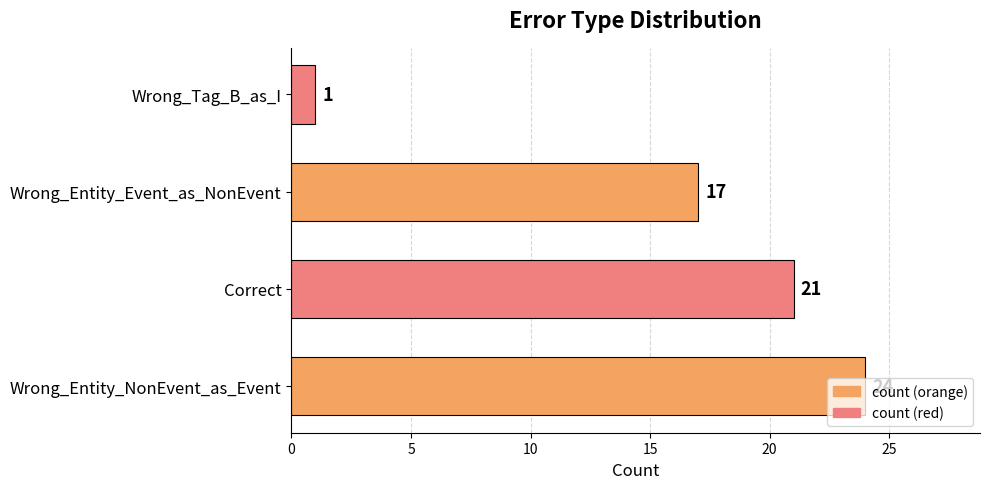

Read the value at Correct, to the nearest 5.

20